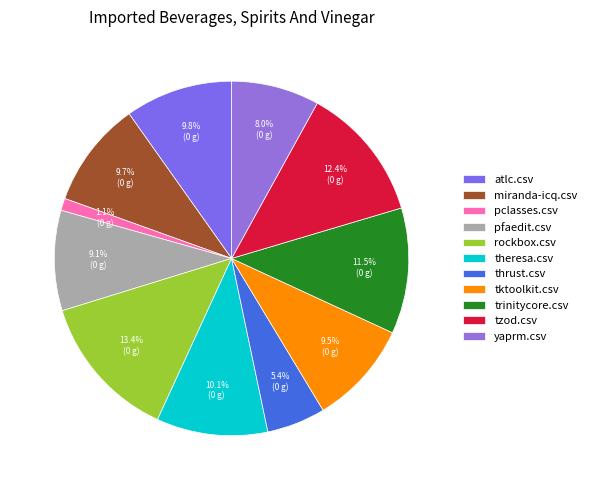

What is the total percentage of tktoolkit.csv and miranda-icq.csv?

19.2%